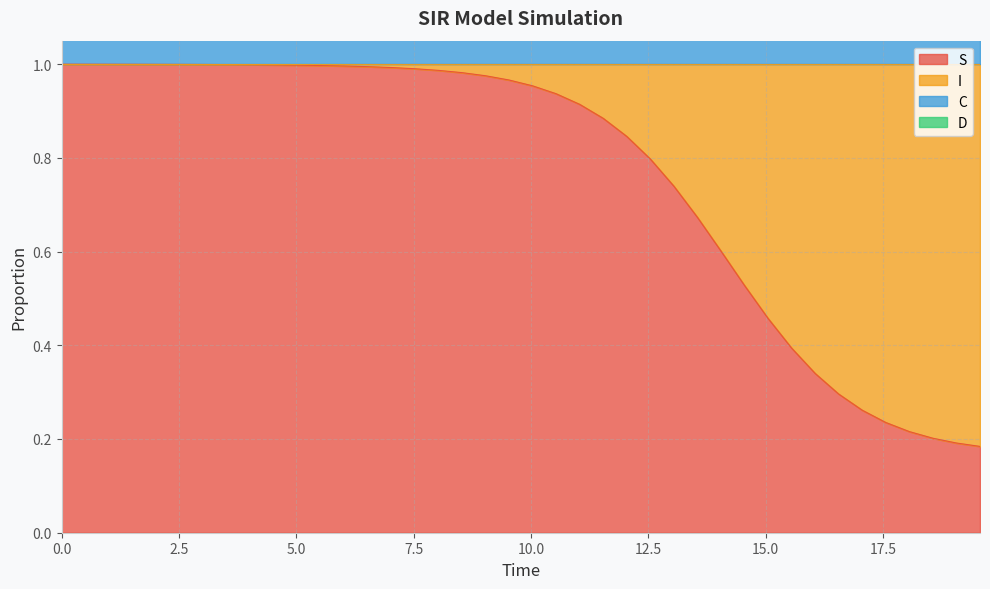

At how many categories does at least one series exceed 0?

40